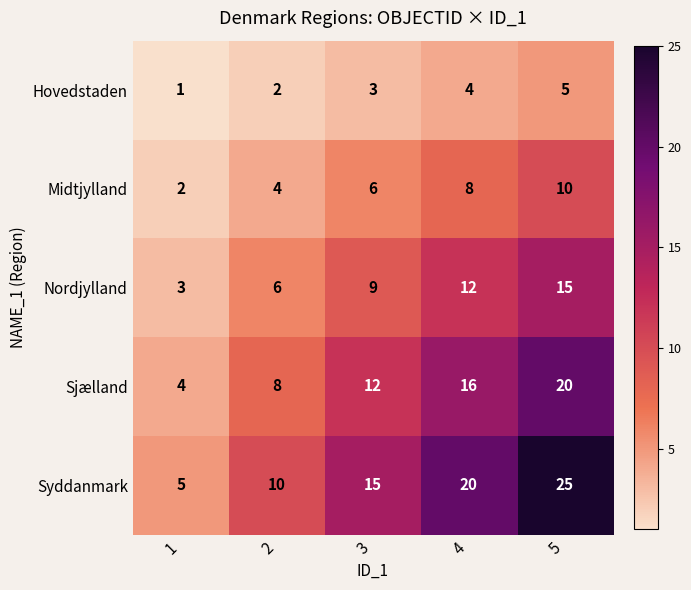

What is the greatest value displayed?

25